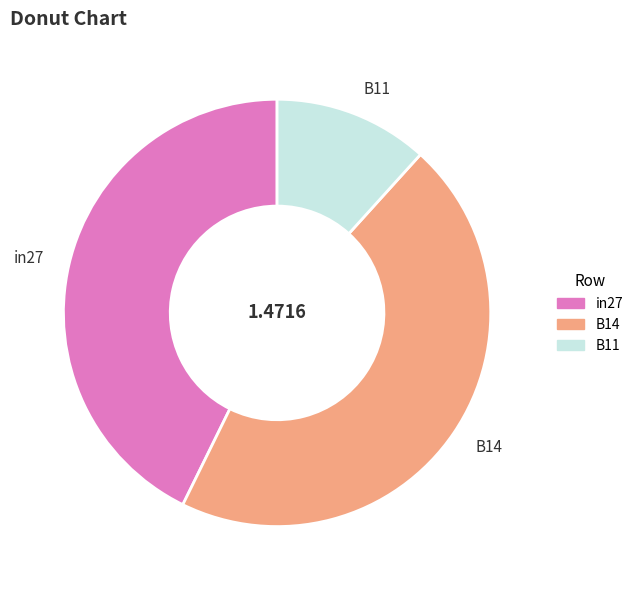

Rank the categories by value from lowest to highest.

B11, in27, B14